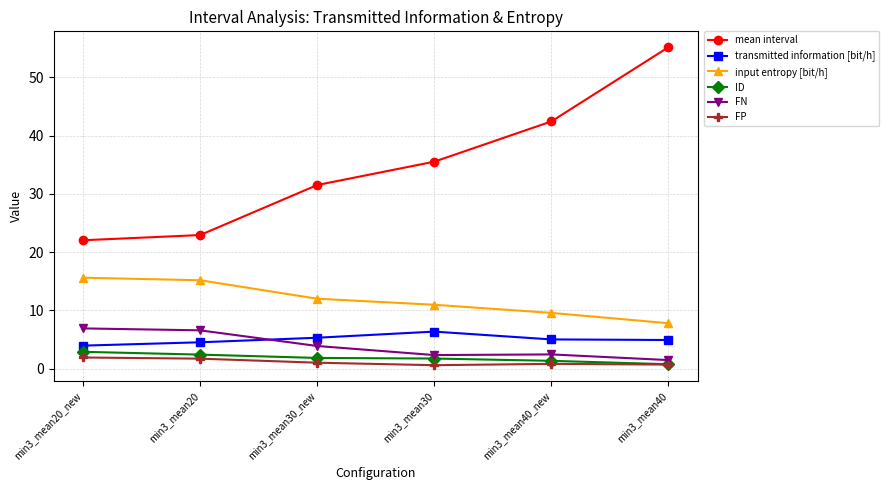

True or false: mean interval has more than 0 interior local peaks.

False